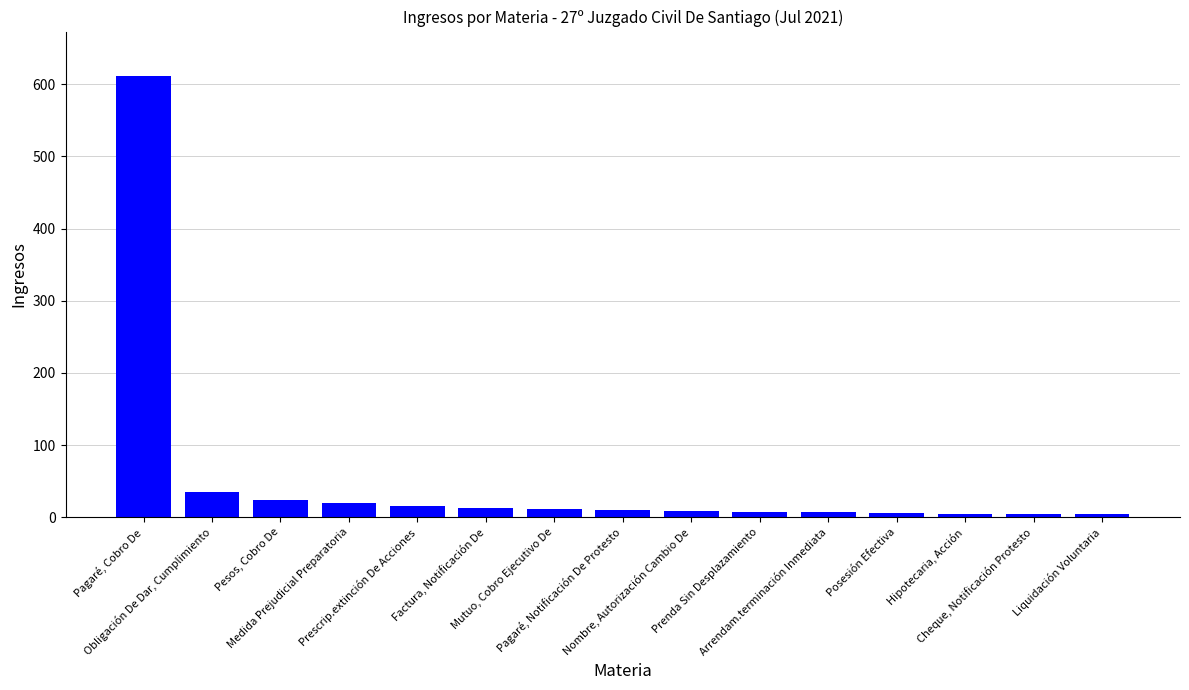

What is the maximum value shown in the chart?

612